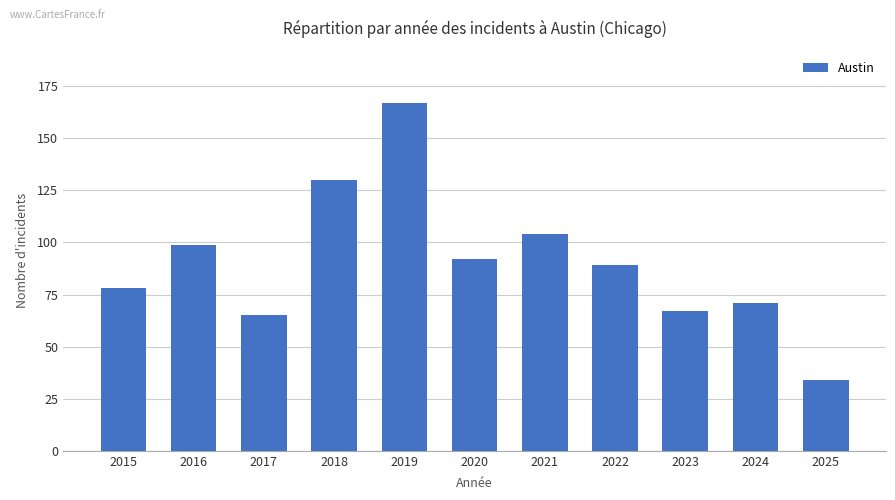

What is the average value?

91